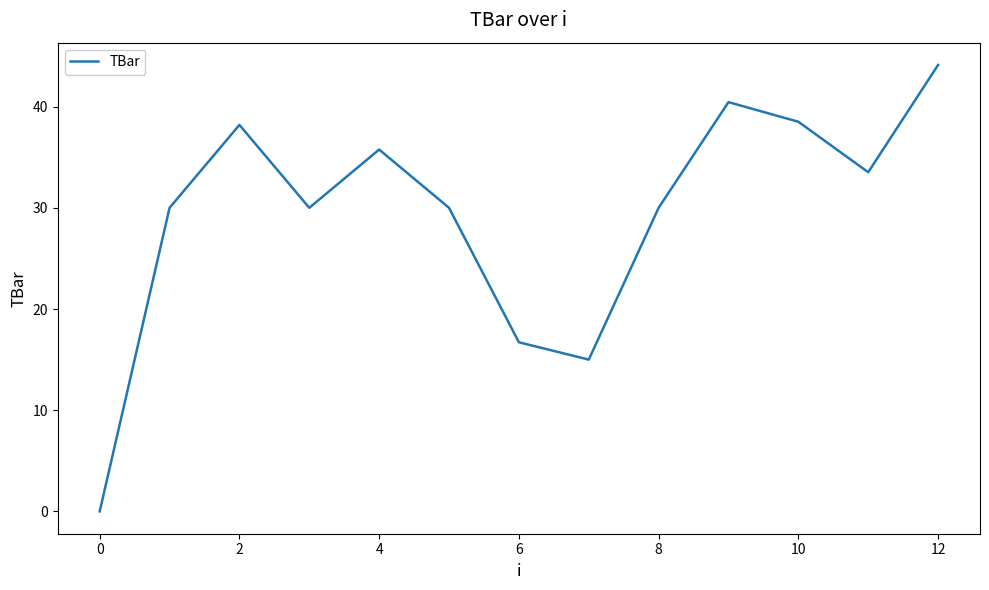

What is the difference between the maximum and minimum values?

44.1